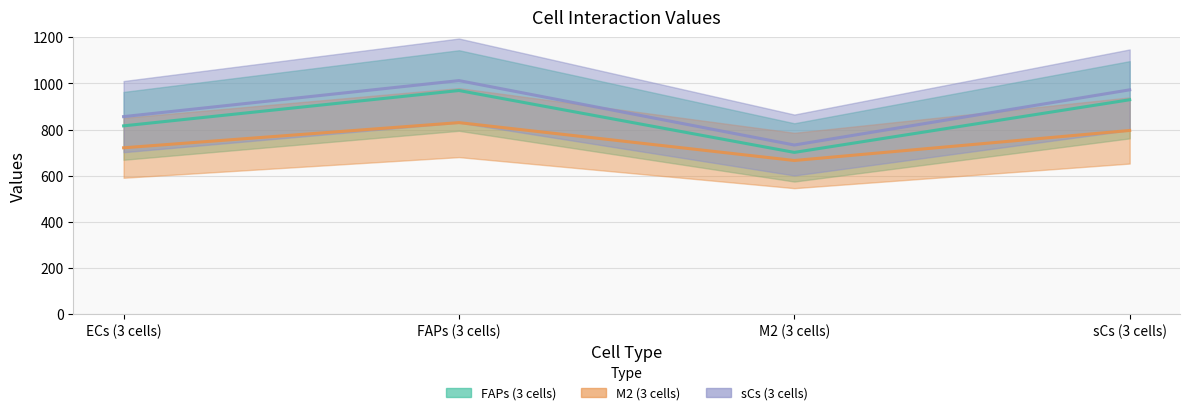

At which label is FAPs (3 cells) closest to 835?

ECs (3 cells)